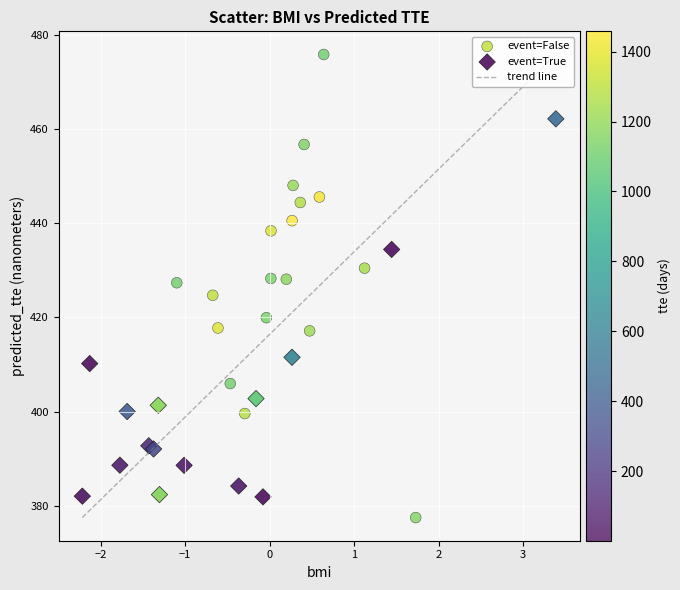

Which series reaches the minimum Y coordinate?

event=False